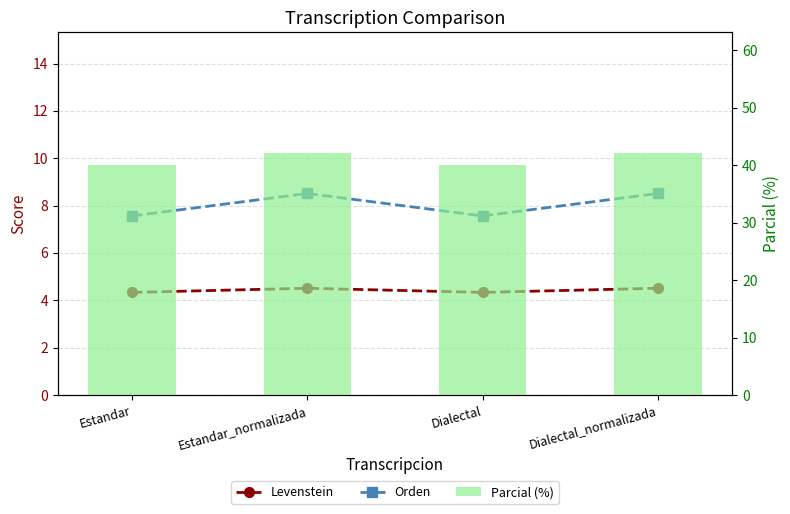

Between Estandar_normalizada and Dialectal_normalizada, which is larger?

Estandar_normalizada